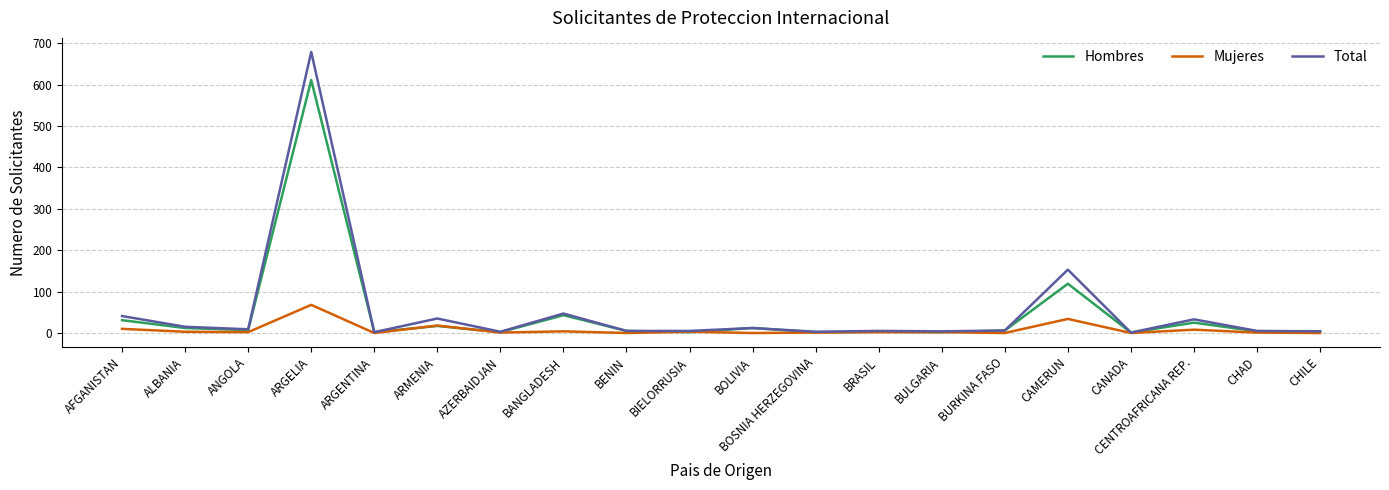

True or false: Total has a value of 15 at ALBANIA.

True